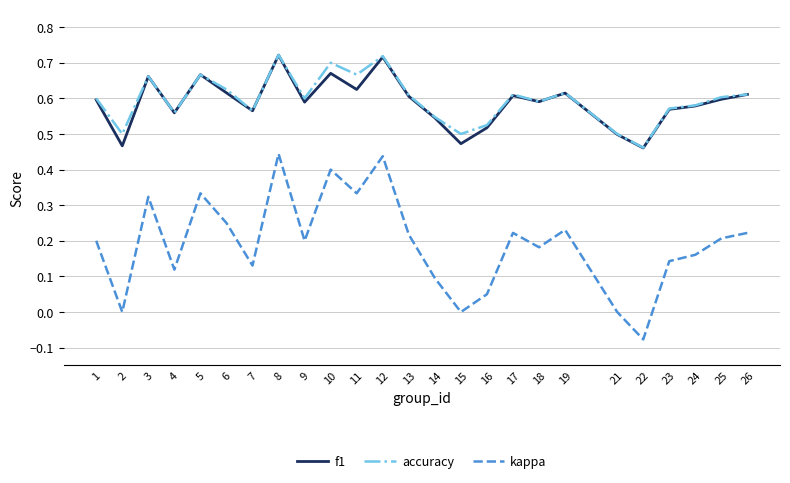

Count the number of categories in the chart.

25